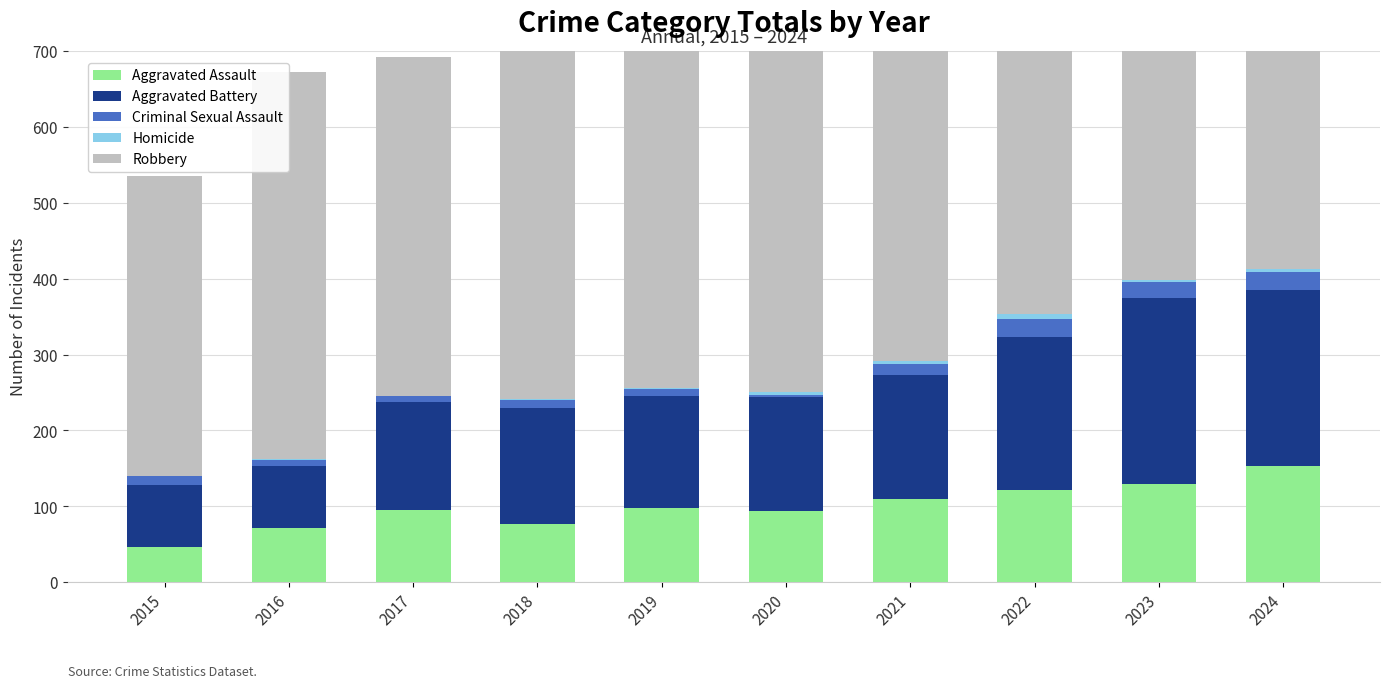

True or false: Aggravated Assault has a value of 183 at 2021.

False